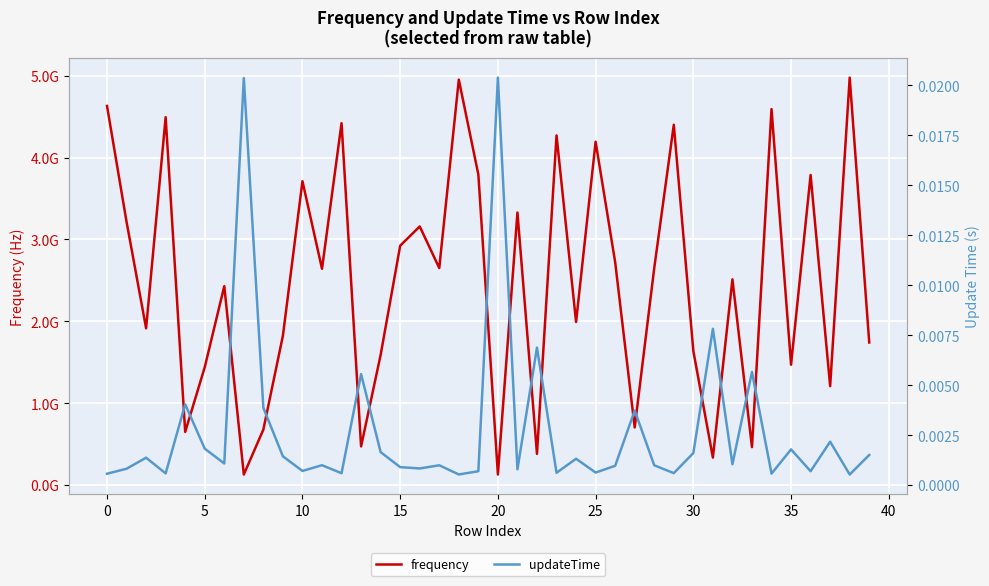

What is the label of the 34th point from the left?

33